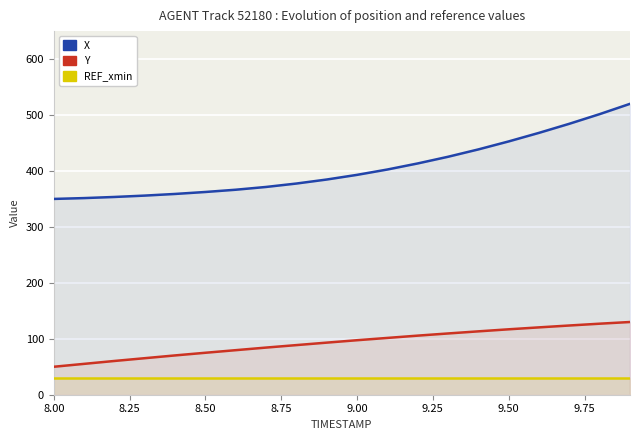

Rank the series by their maximum value, from lowest to highest.

REF_xmin, Y, X